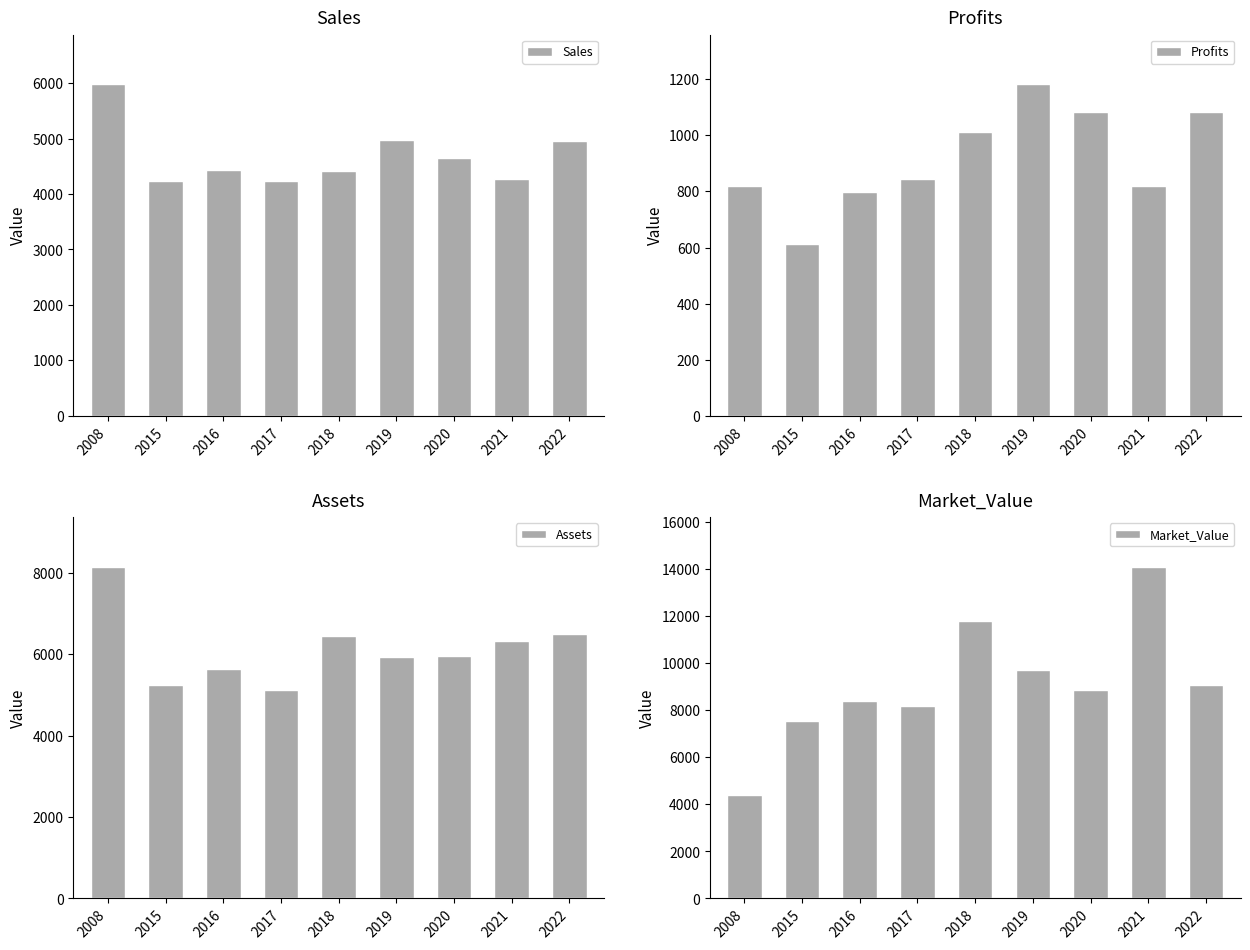

How many data points in Market_Value are less than 8864?

4